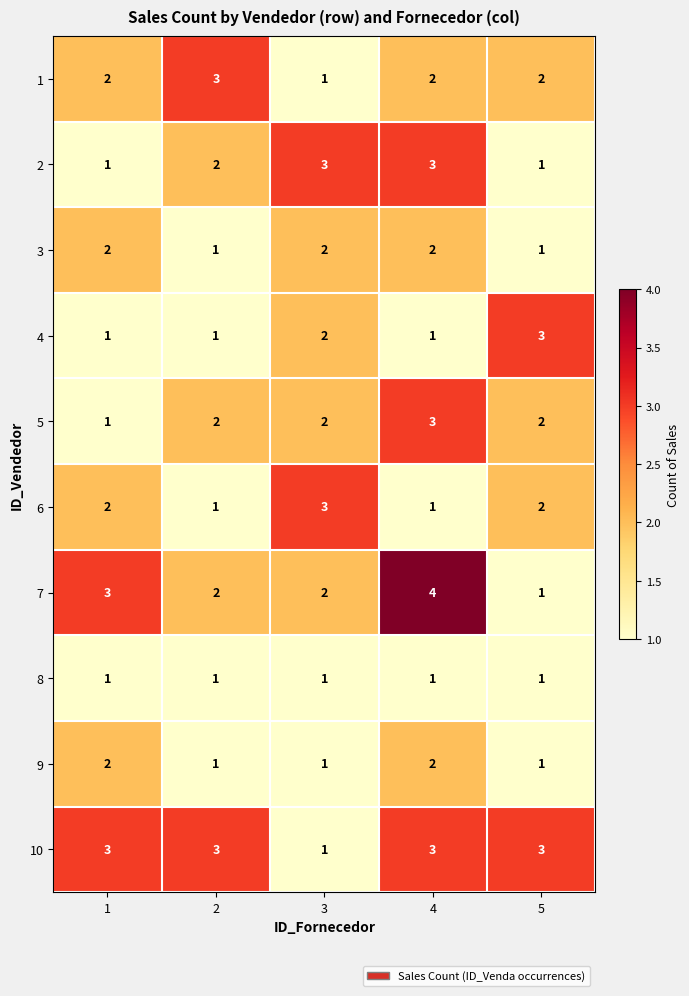

The value of 9 at 4 is 3. True or false?

False